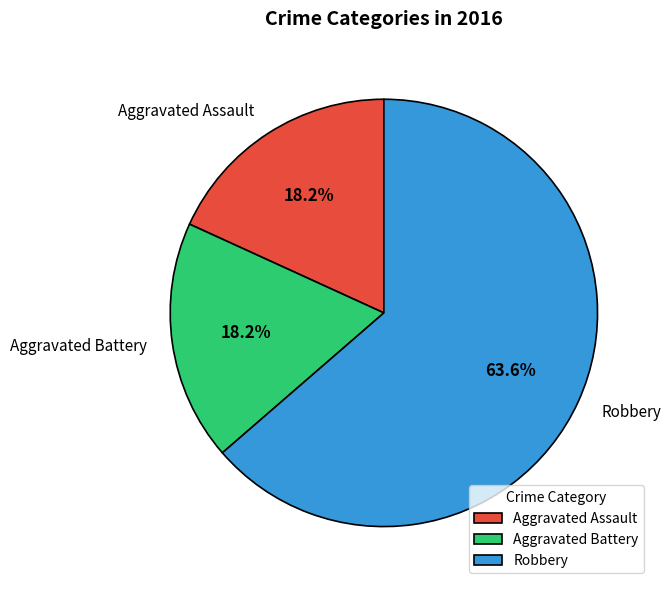

The Aggravated Assault slice represents 6% of the pie. True or false?

False